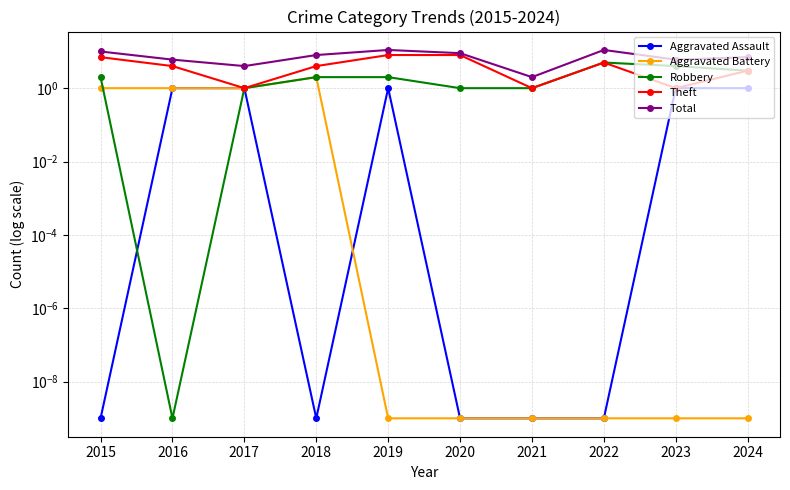

At which category does Theft reach its first local valley?

2017